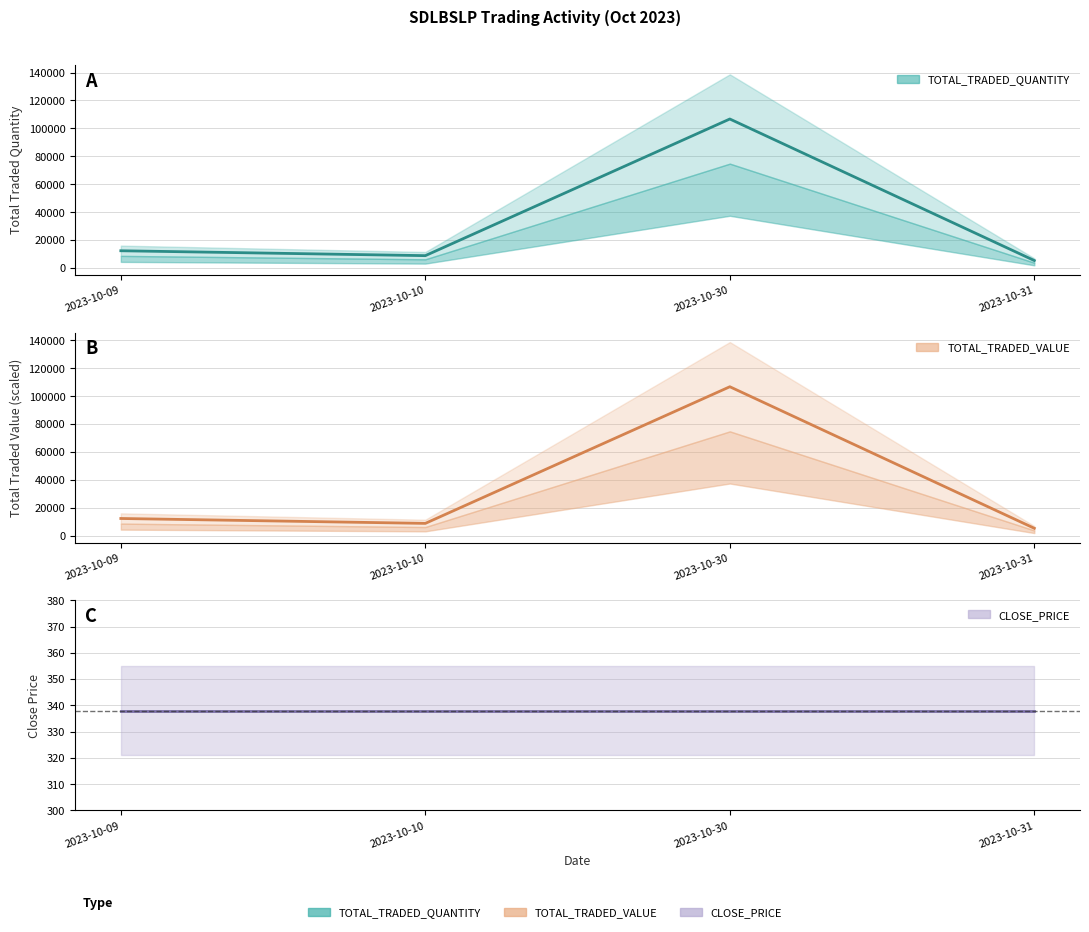

True or false: TOTAL_TRADED_QUANTITY has a value of 106730 at 2023-10-30.

True